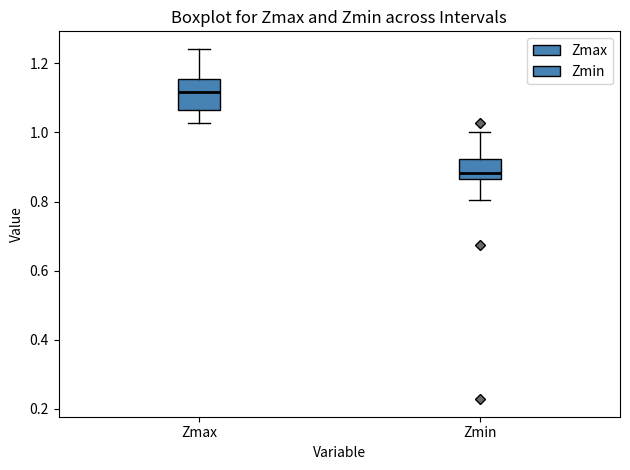

Which box's median line is the lowest?

Zmin